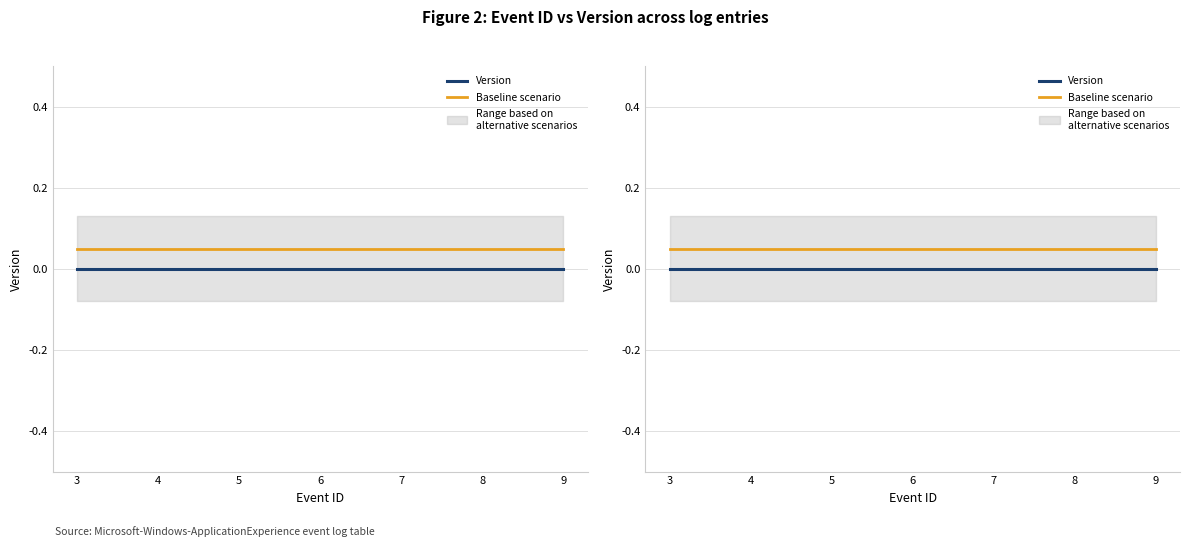

Reading left to right, transcribe all the data shown in this chart.

Version: 0.0	0.0	0.0	0.0	0.0	0.0	0.0
Baseline scenario: 0.1	0.1	0.1	0.1	0.1	0.1	0.1